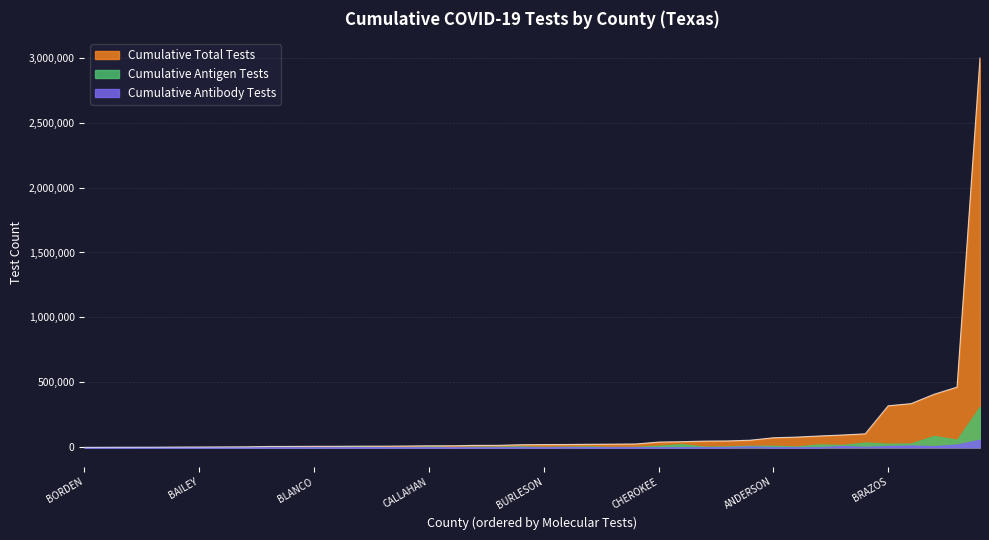

Which category has the lowest value in the Cumulative Antibody Tests series?

BORDEN